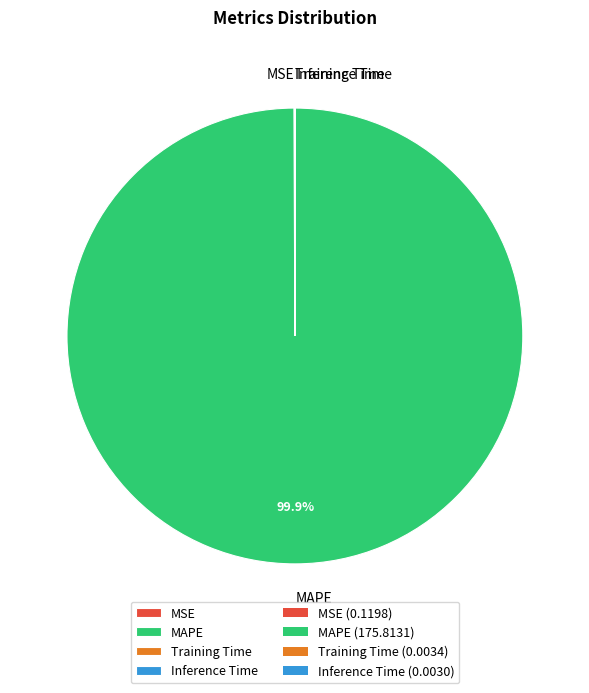

Which category accounts for the majority?

MAPE